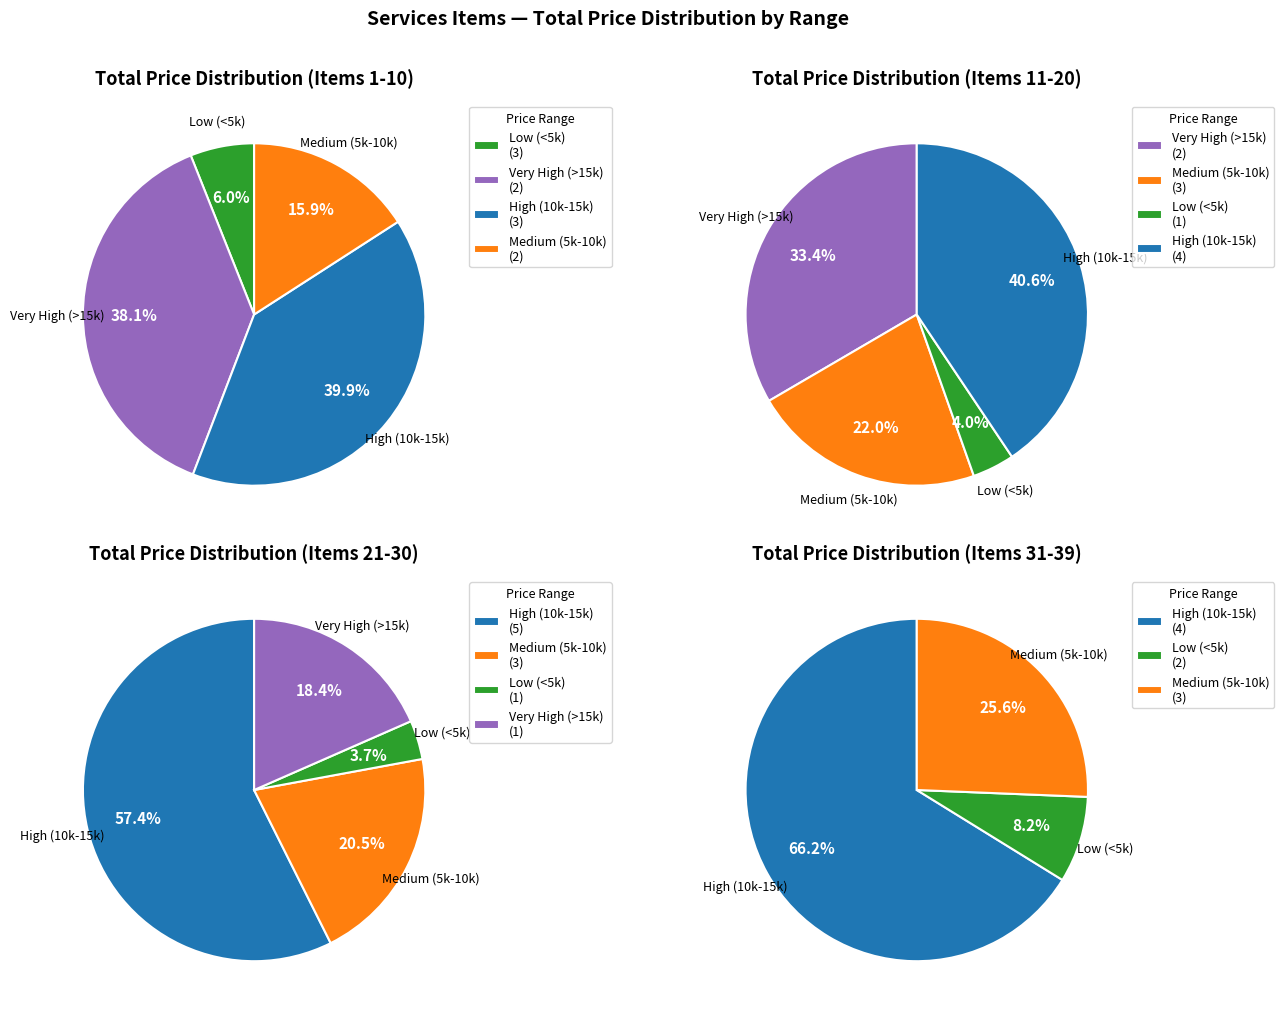

Is it true that Services Item 24 is 11% of the pie?

False